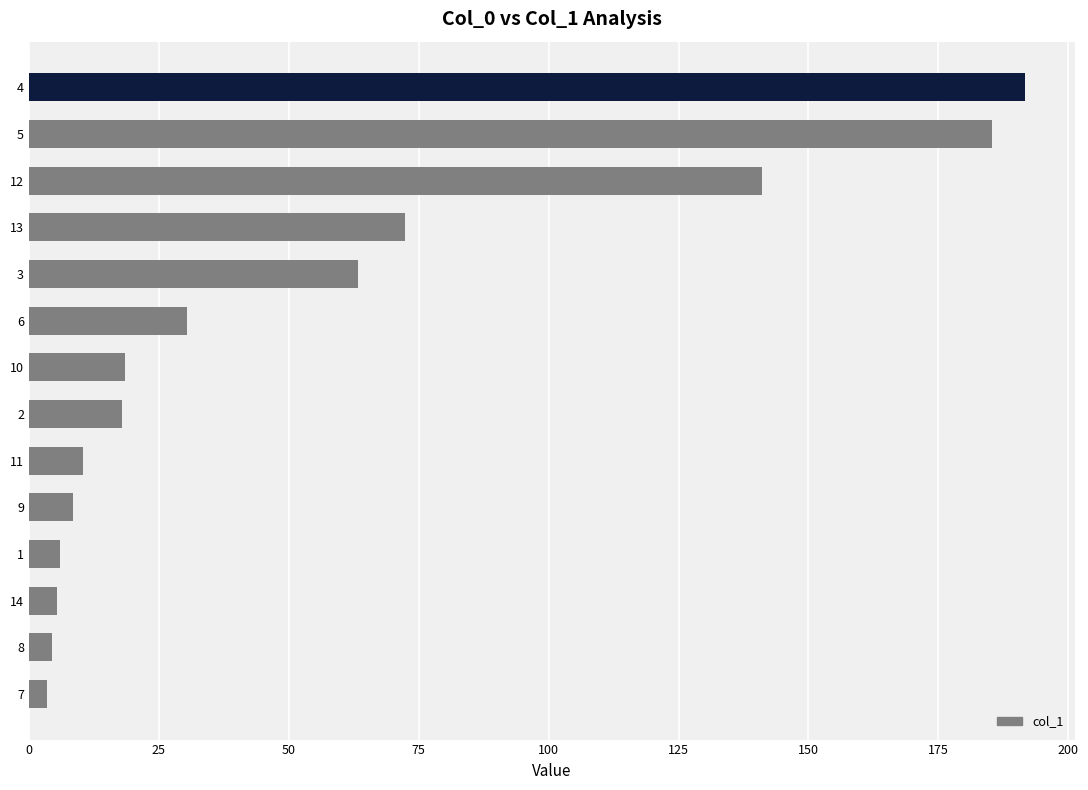

Is it true that the value at 13 is 1.6?

False